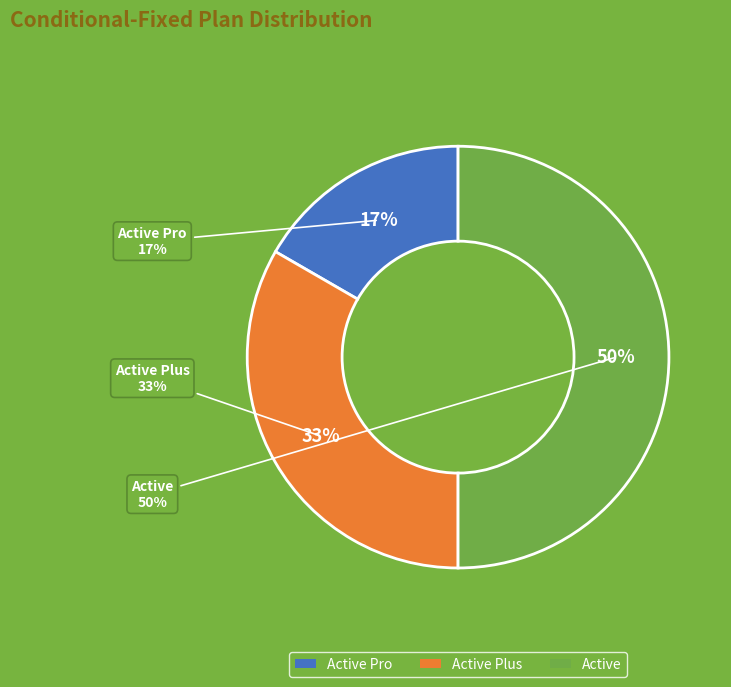

Which category has the smallest portion of the pie?

Active Pro